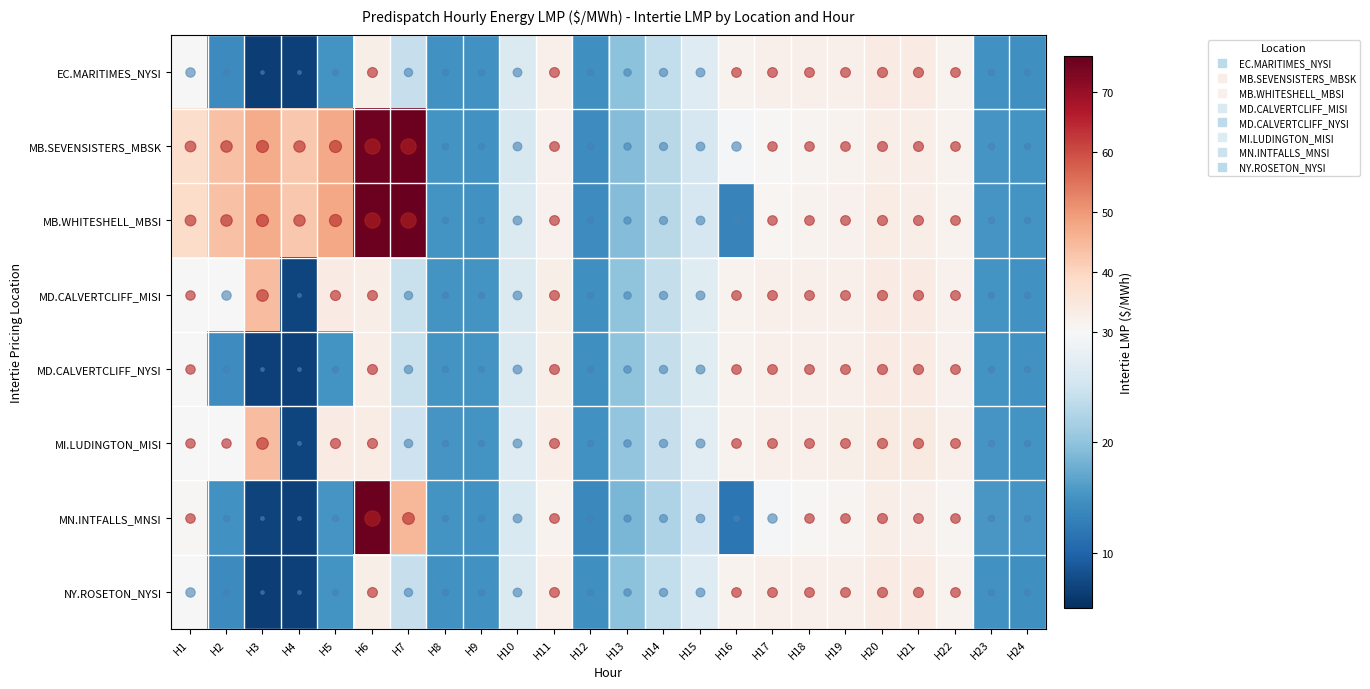

What is the difference between the highest and lowest values at H20?

1.1